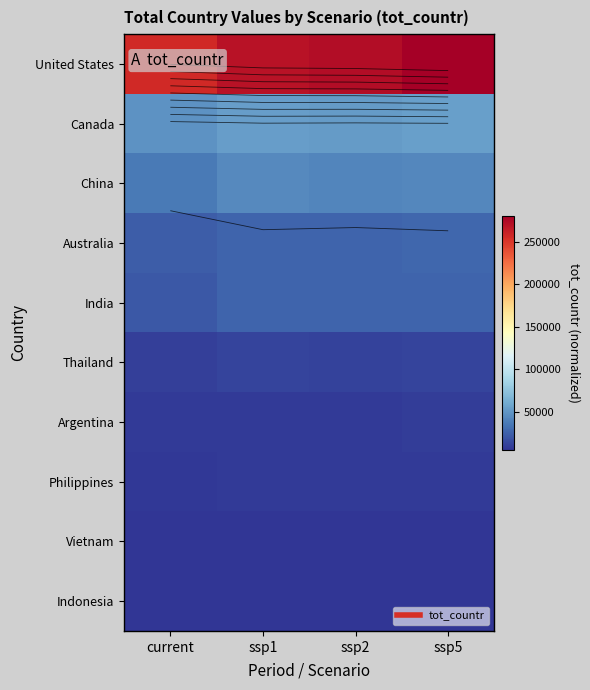

List the series in order of their peak value, lowest first.

Vietnam, Indonesia, Philippines, Argentina, Thailand, India, Australia, China, Canada, United States